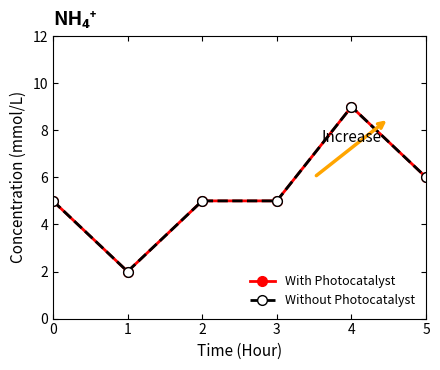

What is the value of the Without Photocatalyst point at the 1st from the left?

5